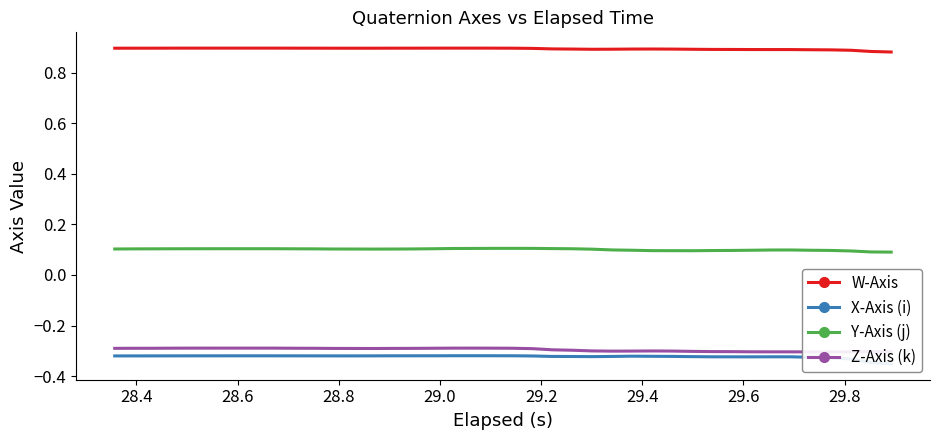

True or false: Y-Axis (j) and W-Axis cross at least once.

False